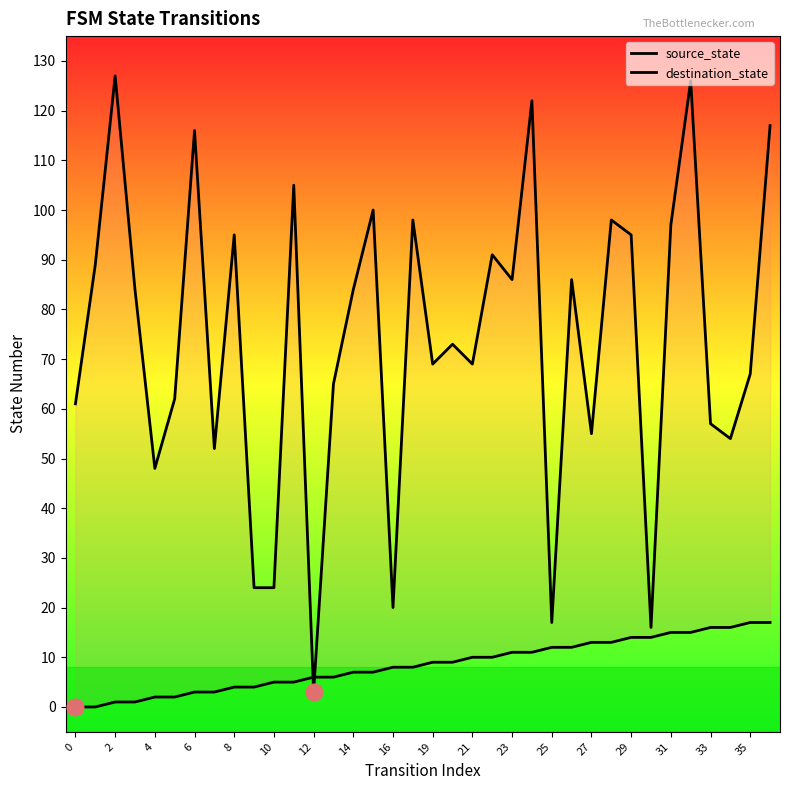

How many lines are shown in the chart?

2